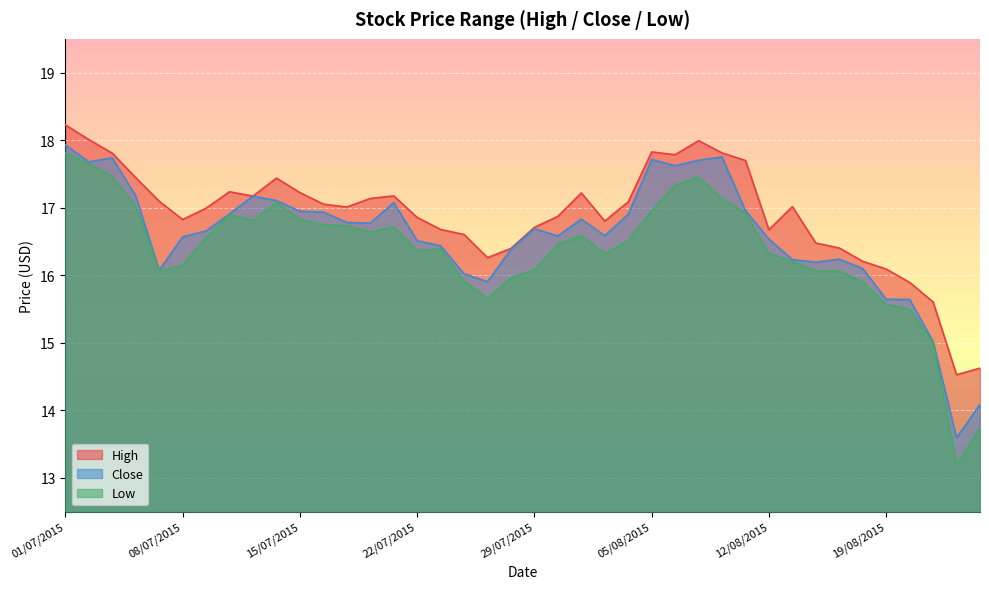

What is the sum of all High values?

675.9